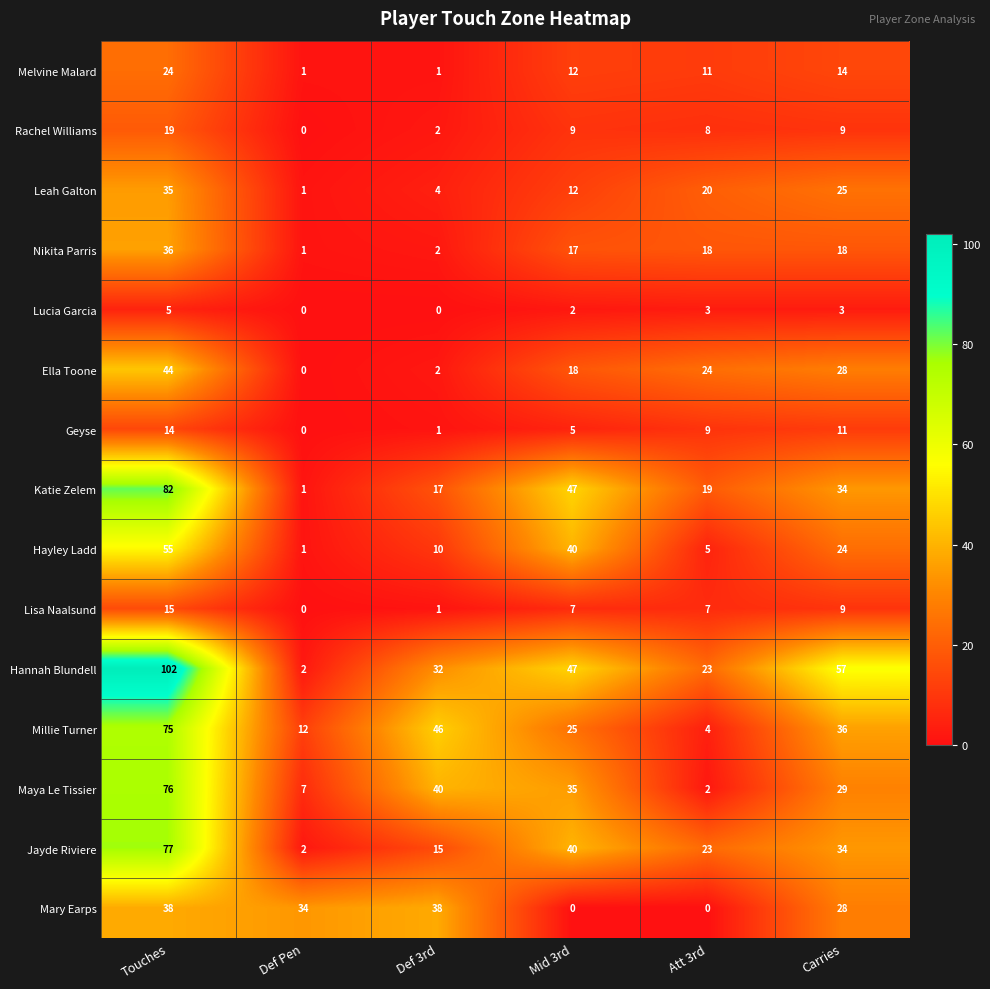

True or false: Leah Galton has a value of 4 at Def 3rd.

True